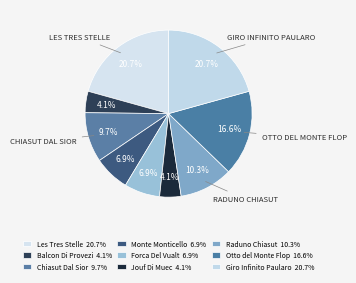

Approximately how many times larger is the value at Raduno Chiasut compared to Forca Del Vualt?

1.5